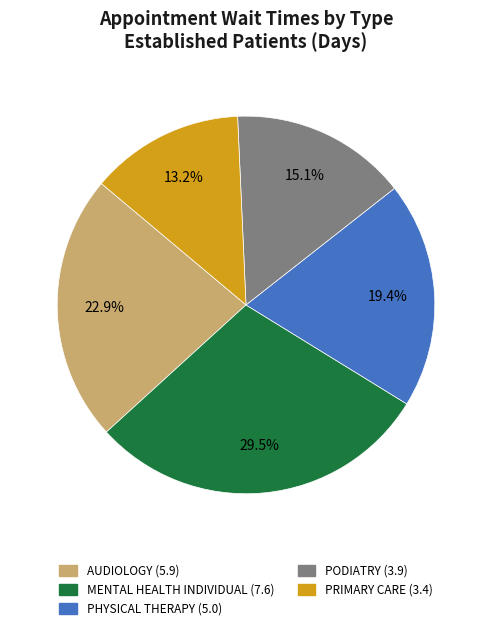

Is there a majority slice in this chart?

No